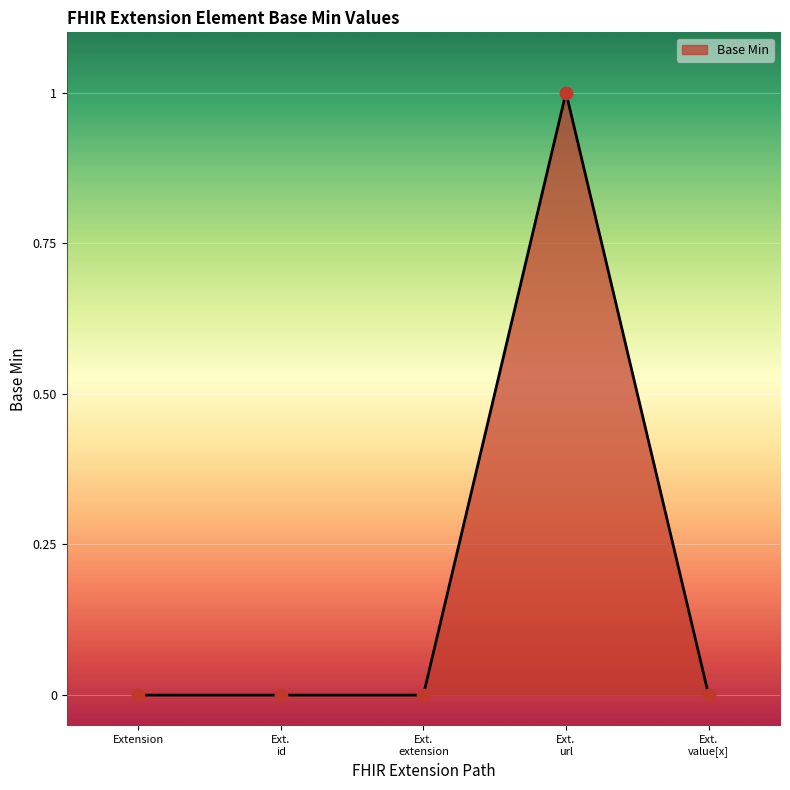

True or false: the data has more than 0 interior local peaks.

True